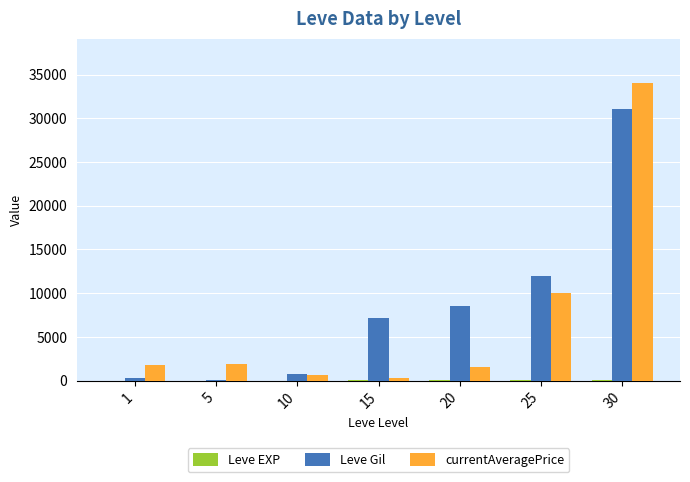

What is the sum of all Leve Gil values?

60030